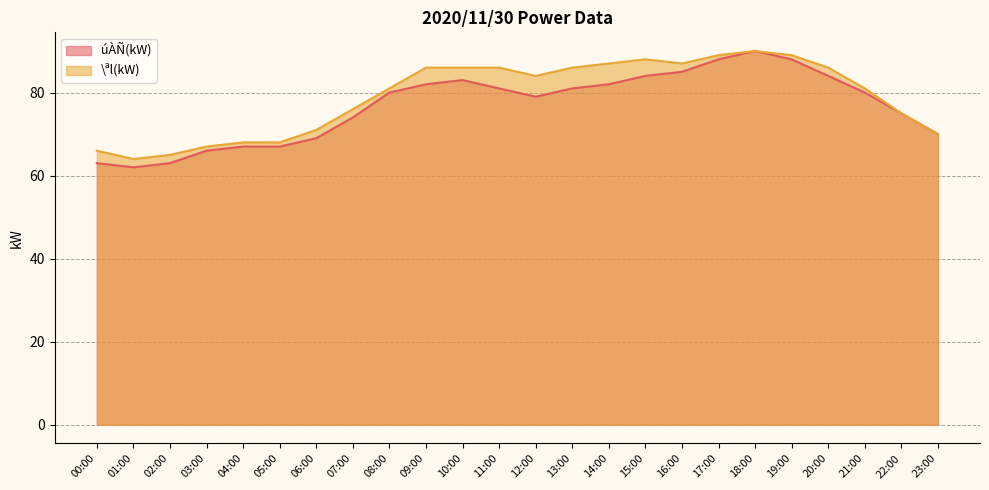

What is the value of the úÀÑ(kW) point at the 16th from the left?

84